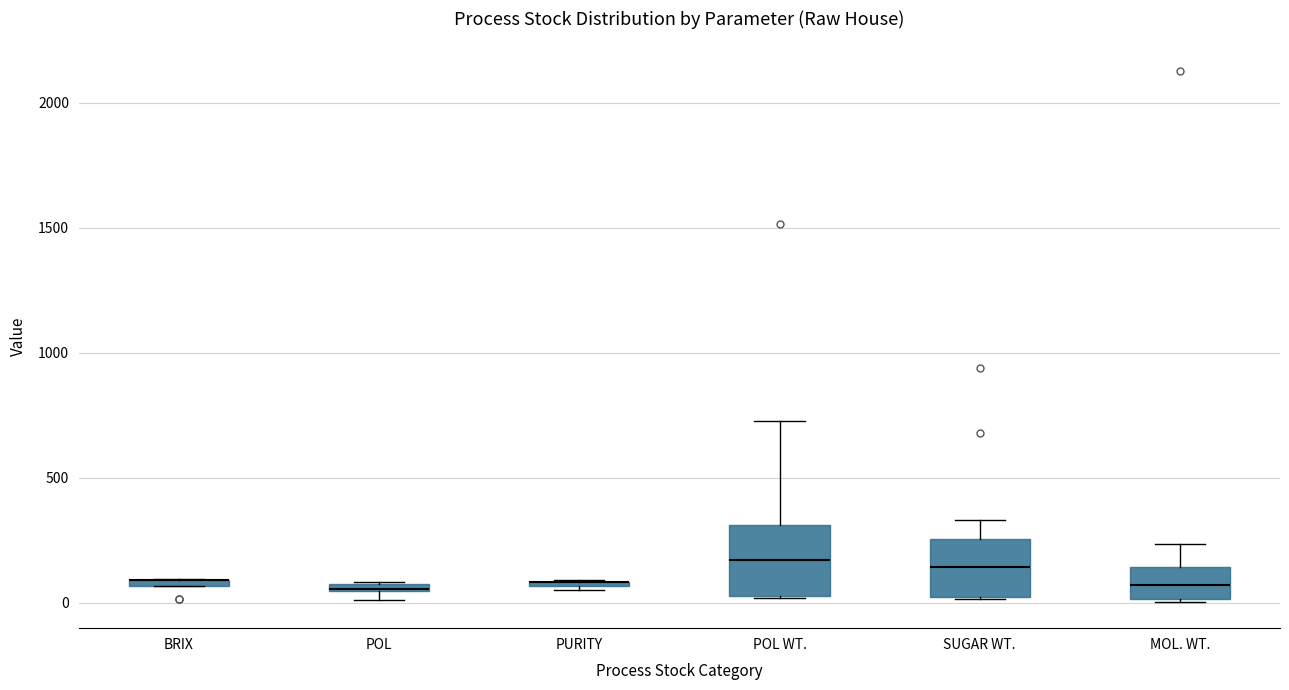

Comparing the boxes themselves (not the whiskers), which one is the tallest?

POL WT.